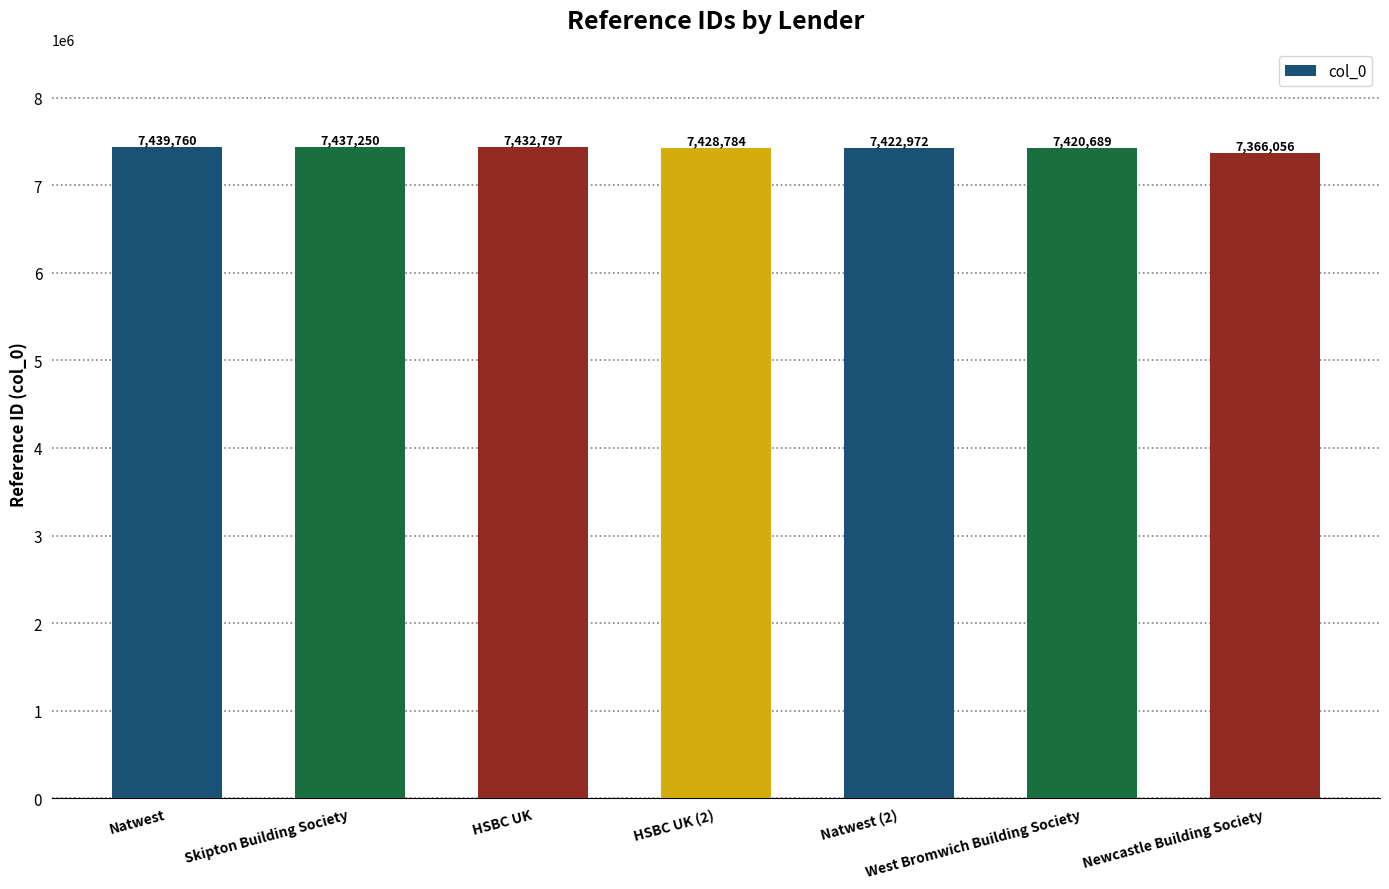

What is the difference between the values at HSBC UK and West Bromwich Building Society?

12108